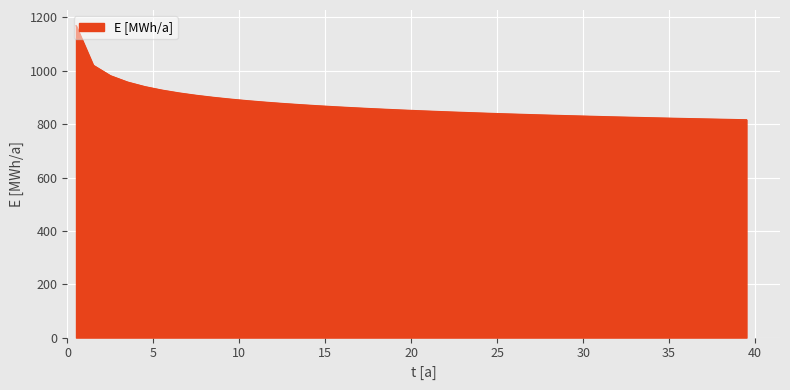

What is the difference between the maximum and minimum values?

352.9